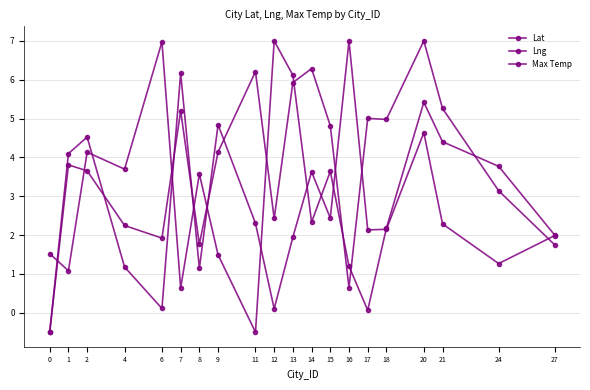

Reading left to right, what are all the values shown in this chart?

Lat: -0.5	4.1	4.5	1.2	0.1	6.2	1.1	4.8	2.3	0.1	1.9	3.6	2.4	7.0	2.1	2.1	4.6	2.3	1.3	2.0
Lng: 1.5	1.1	4.1	3.7	7.0	0.6	3.6	1.5	-0.5	7.0	6.1	2.3	3.6	1.2	0.1	2.2	5.4	4.4	3.8	2.0
Max Temp: -0.5	3.8	3.7	2.2	1.9	5.2	1.8	4.1	6.2	2.4	5.9	6.3	4.8	0.6	5.0	5.0	7.0	5.3	3.1	1.7